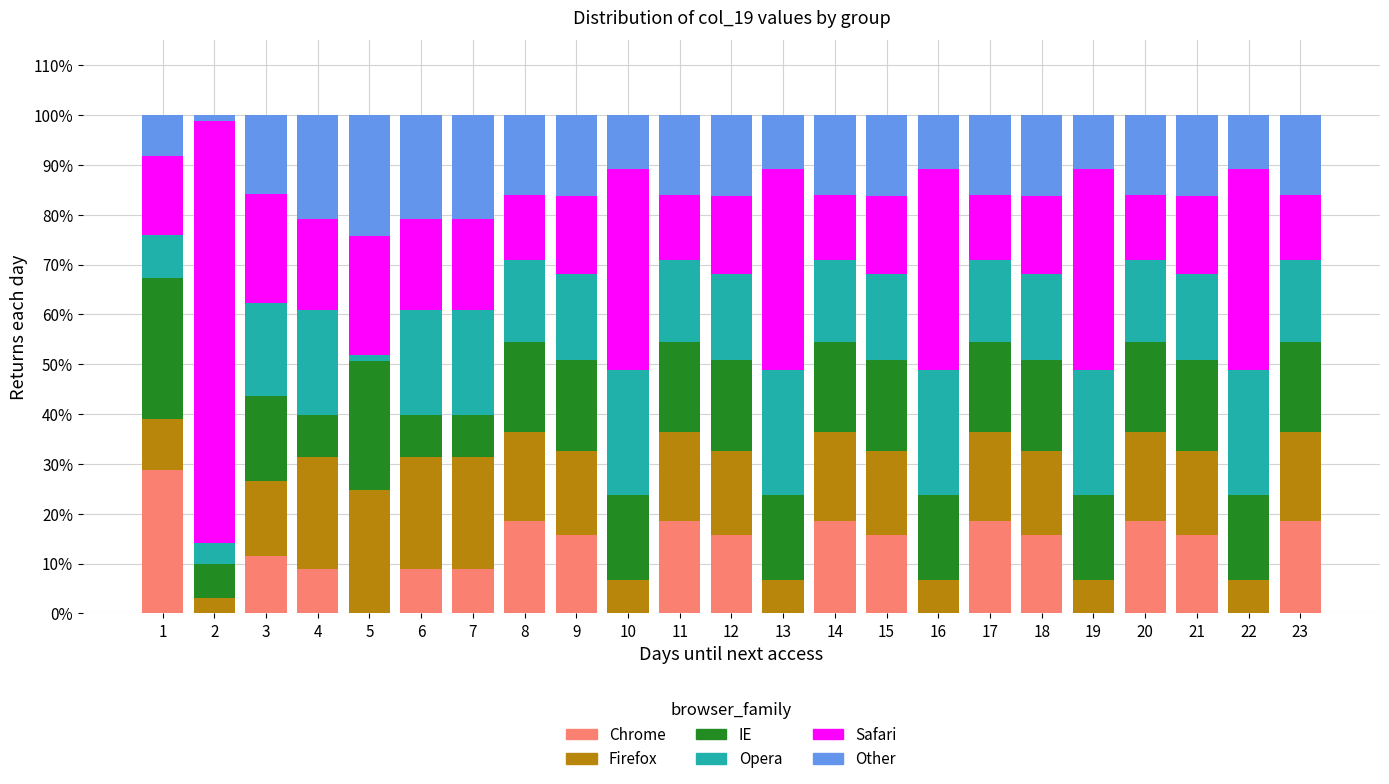

What is the highest value of the Chrome series?

28.8